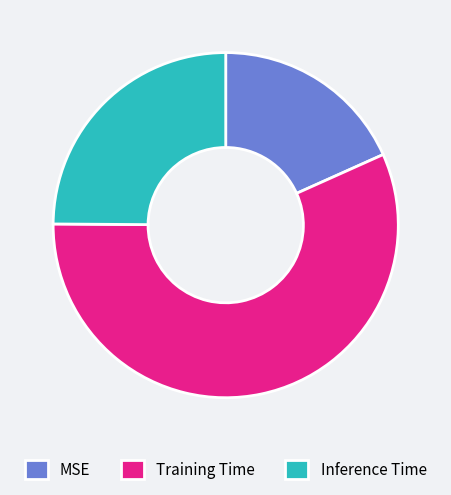

How many slices are in this pie chart?

3